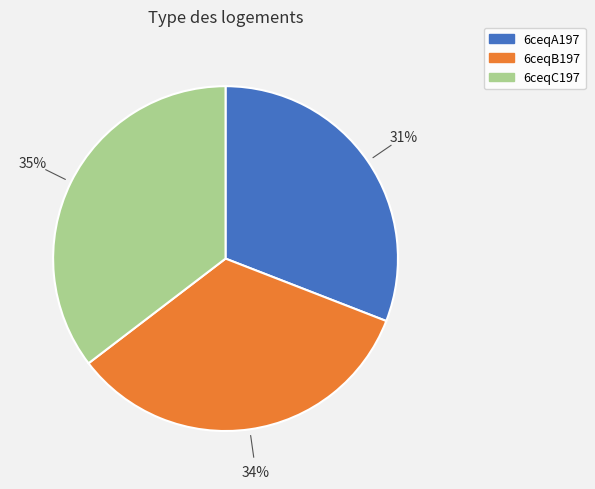

How many segments does this pie chart have?

3